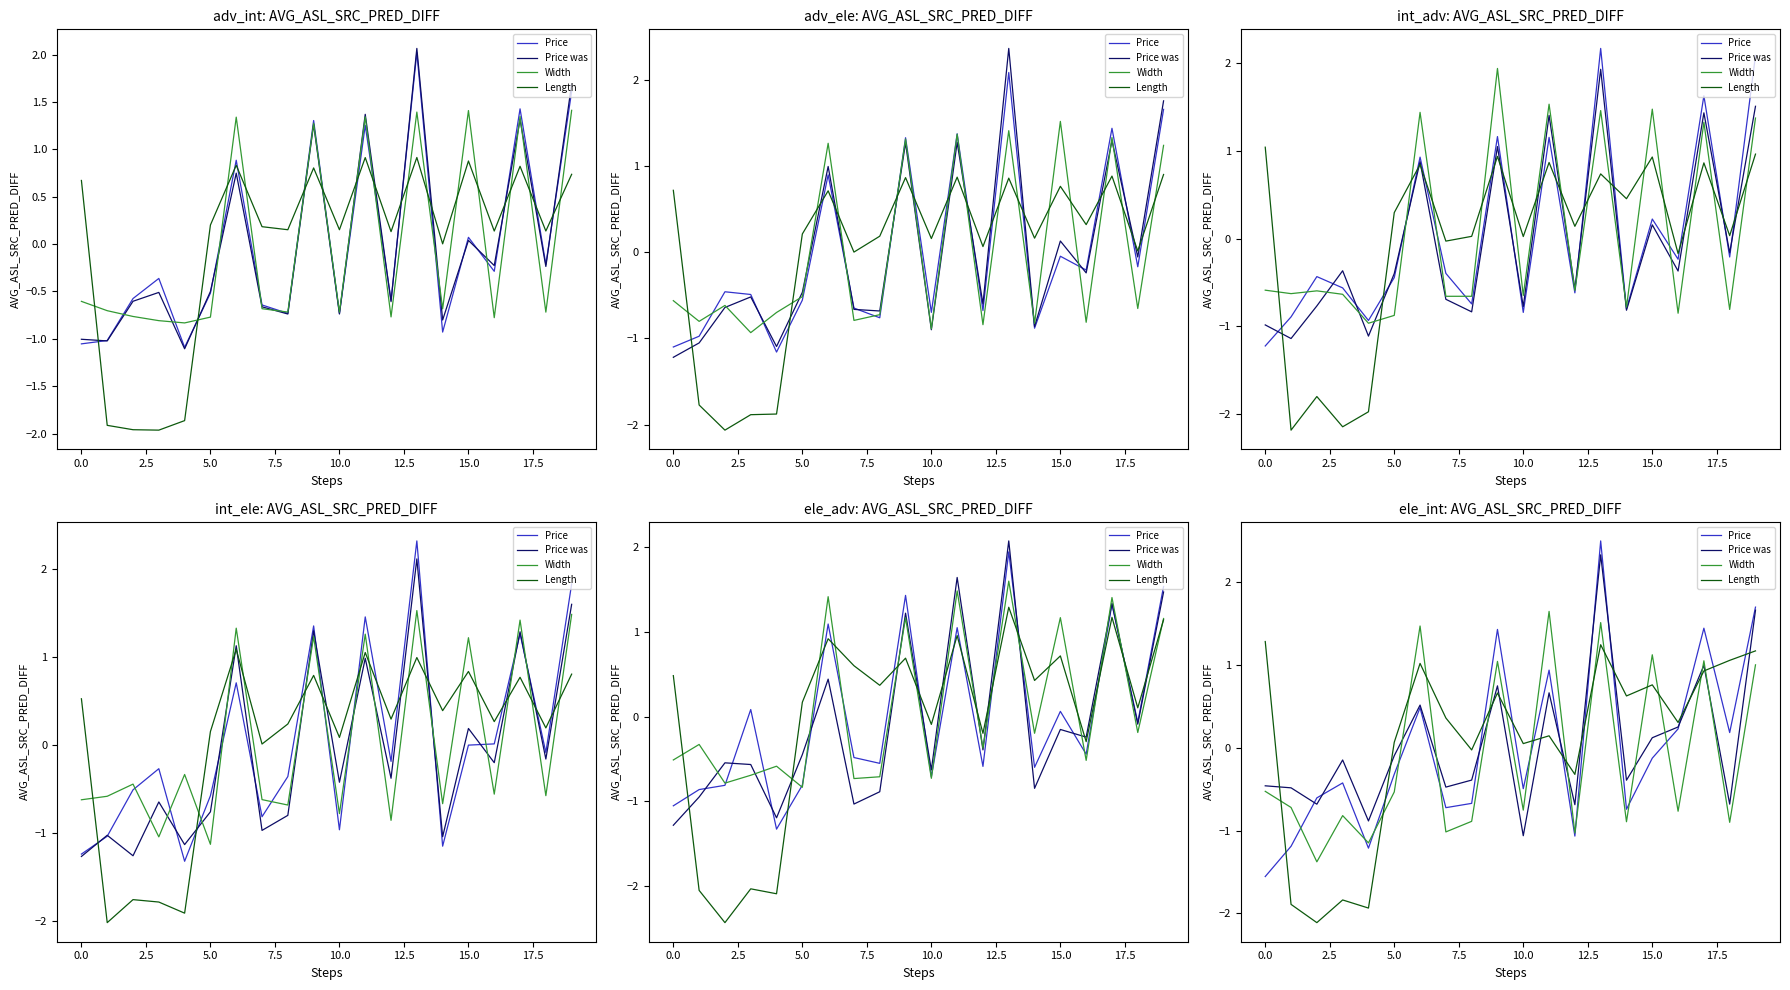

Which series has the widest spread of values?

Price